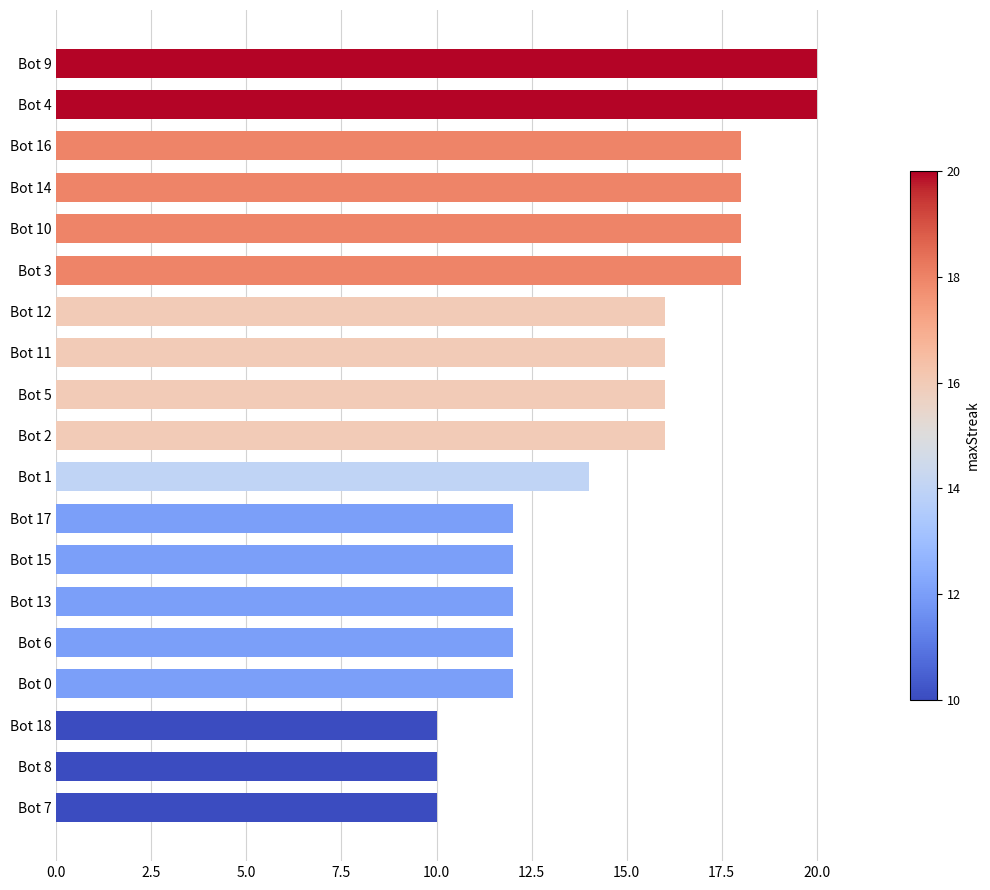

What position from the top is Bot 4?

2